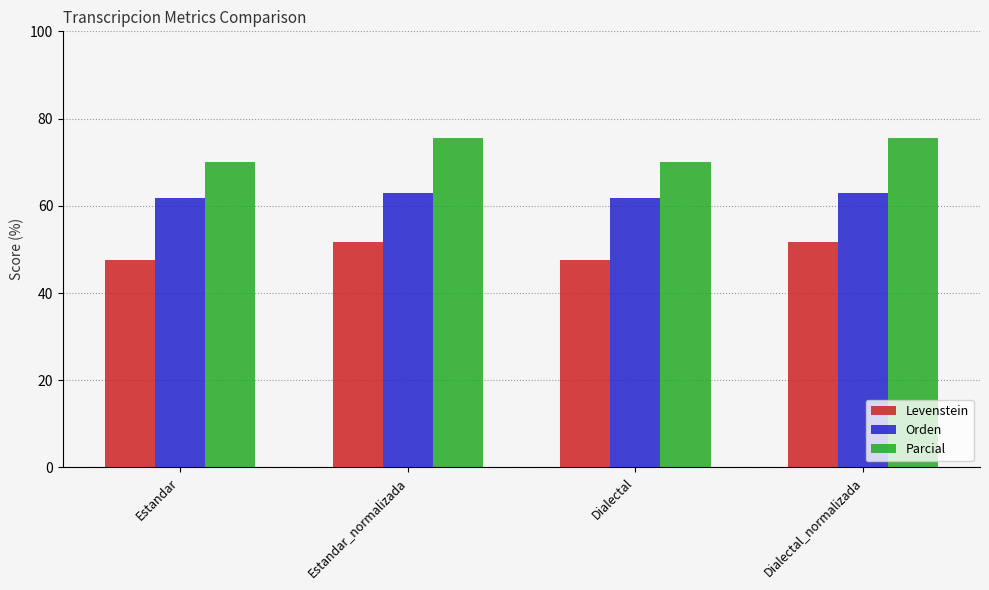

Reading left to right, what are all the values shown in this chart?

Levenstein: 47.5	51.6	47.5	51.6
Orden: 61.7	62.8	61.7	62.8
Parcial: 70.0	75.5	70.0	75.5